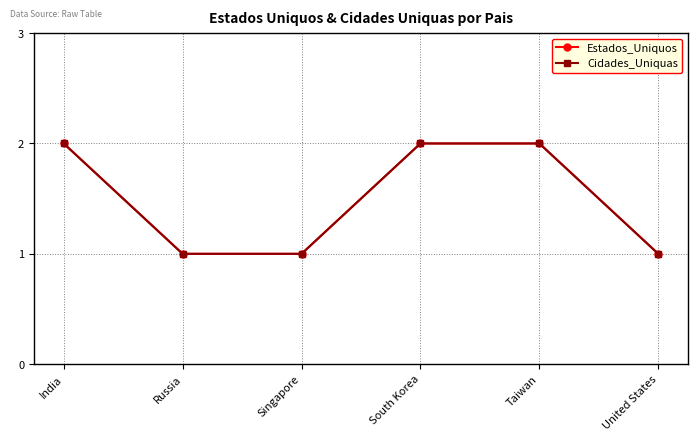

The Estados_Uniquos series shows 1 at United States. True or false?

True